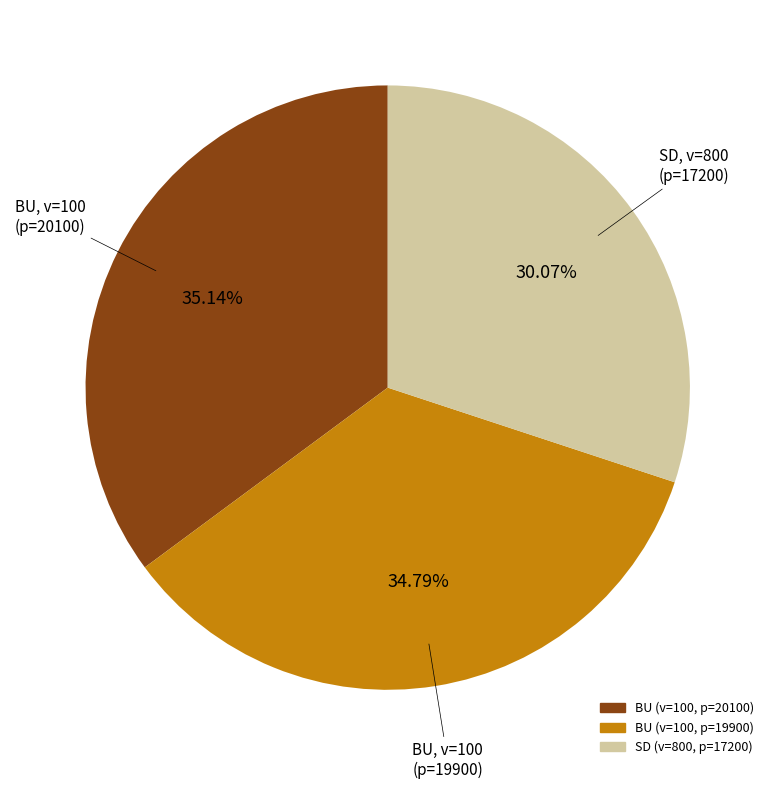

Is there any slice that represents more than half of the pie?

No